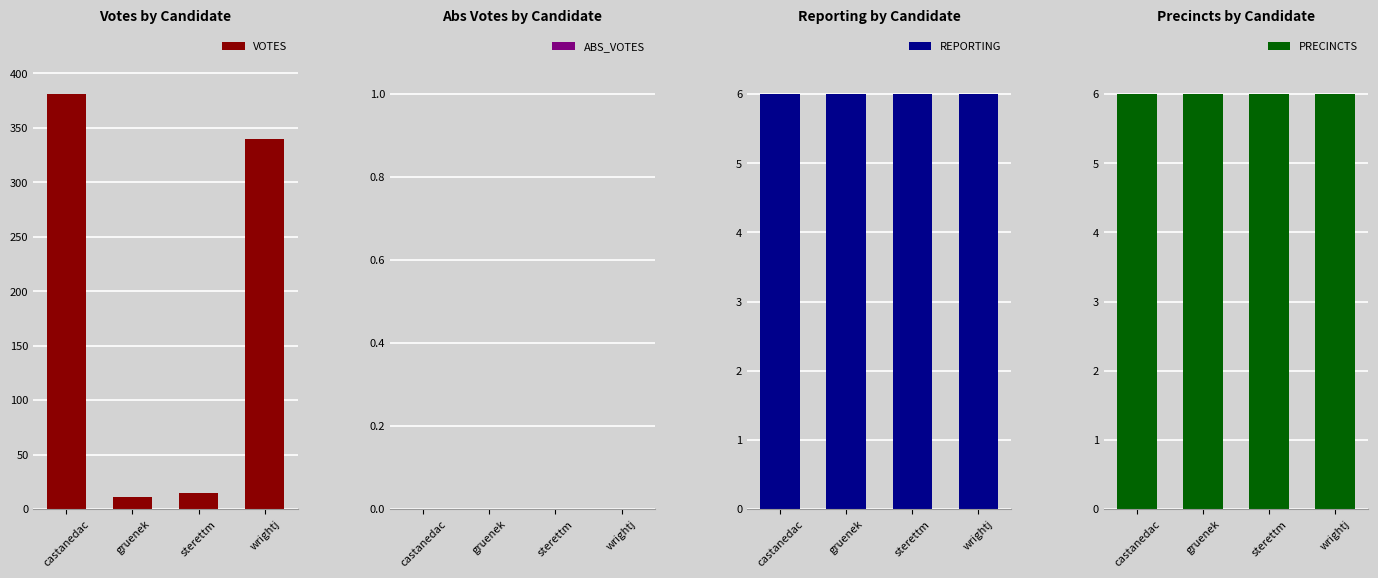

Is it true that ABS_VOTES equals 0 at wrightj?

True